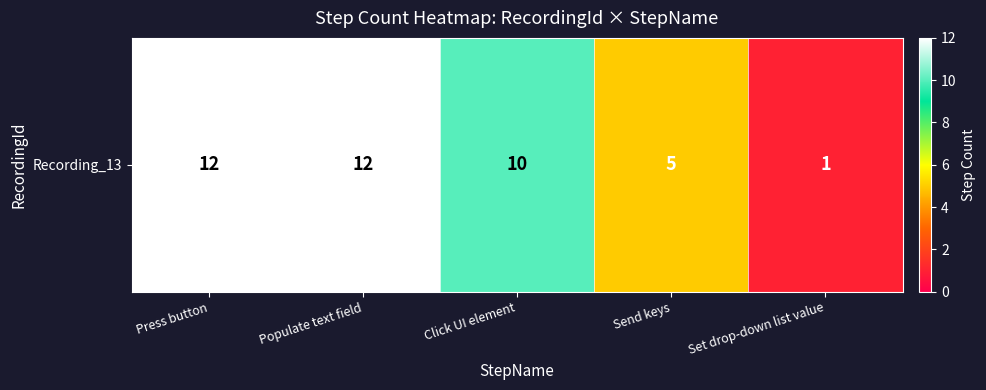

Rank the categories by value from lowest to highest.

Set drop-down list value, Send keys, Click UI element, Press button, Populate text field